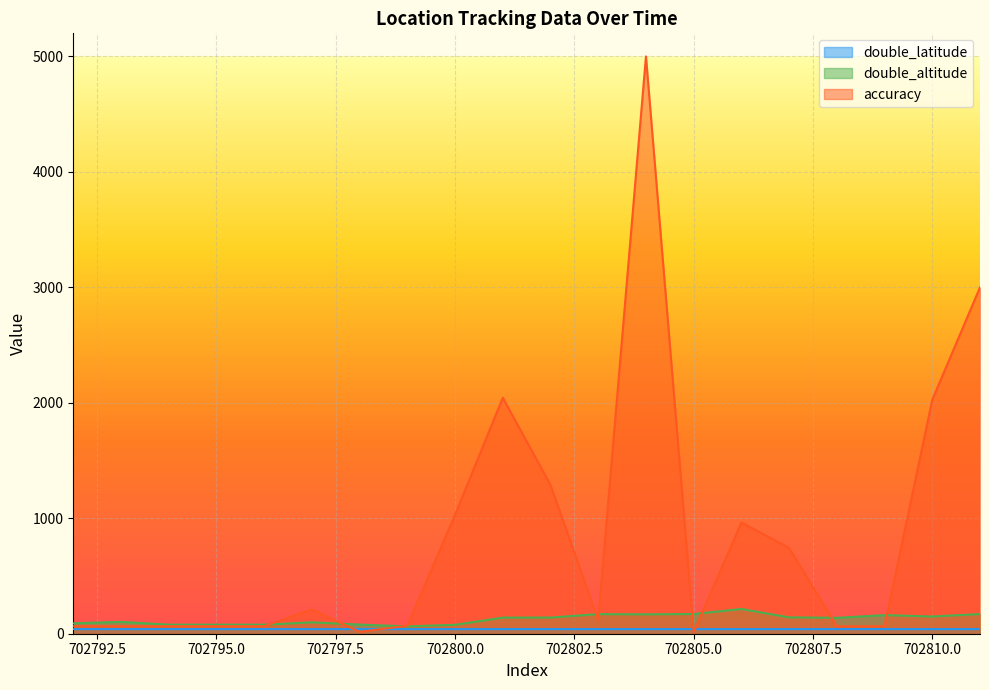

What is the difference between the highest and lowest values at 702807?

702.8